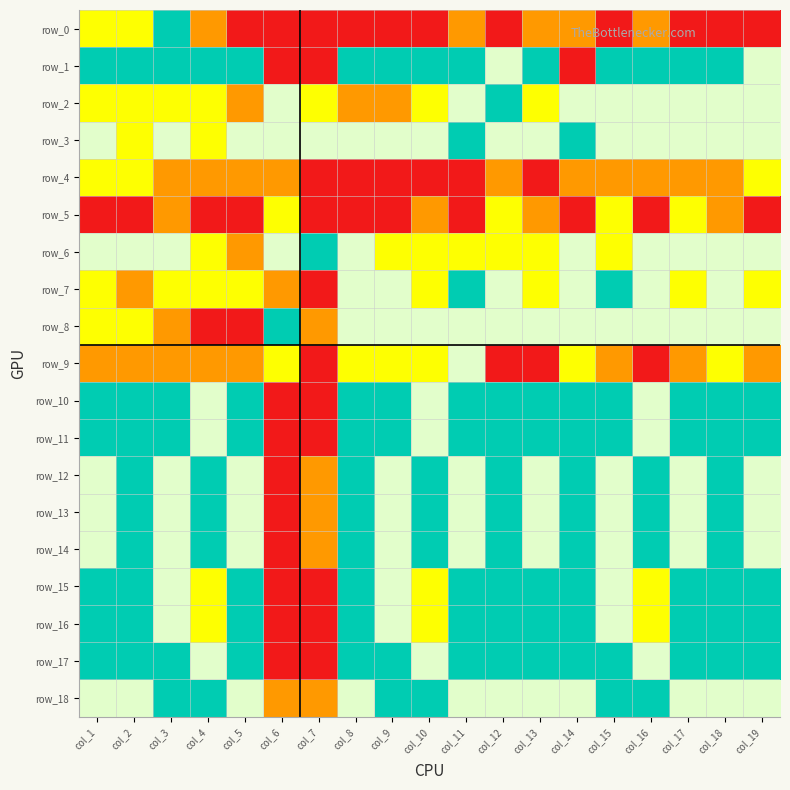

Rank the series at col_13 from highest to lowest value.

row_1, row_10, row_11, row_15, row_16, row_17, row_3, row_8, row_12, row_13, row_14, row_18, row_2, row_6, row_7, row_0, row_5, row_4, row_9